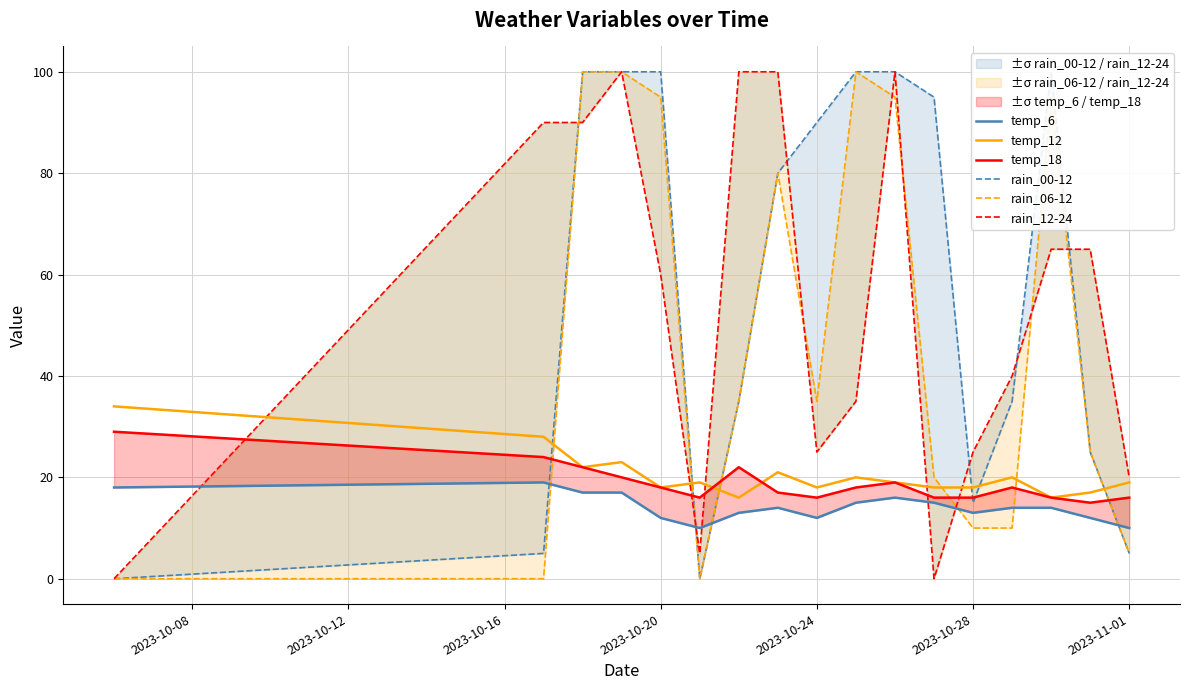

Which series has the largest total across all categories?

rain_00-12